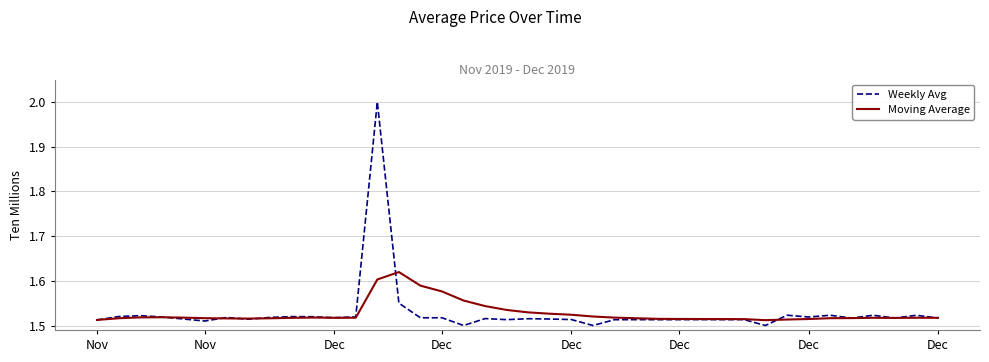

Does the chart have visible grid lines?

Yes